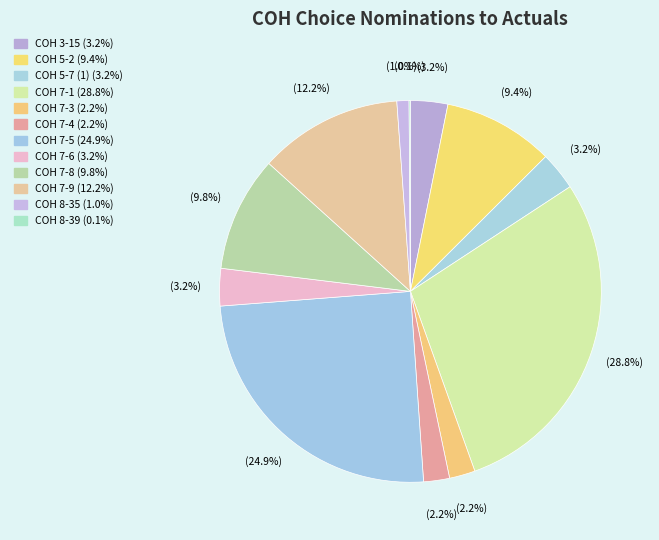

True or false: COH 7-5 accounts for 25% of the total.

True